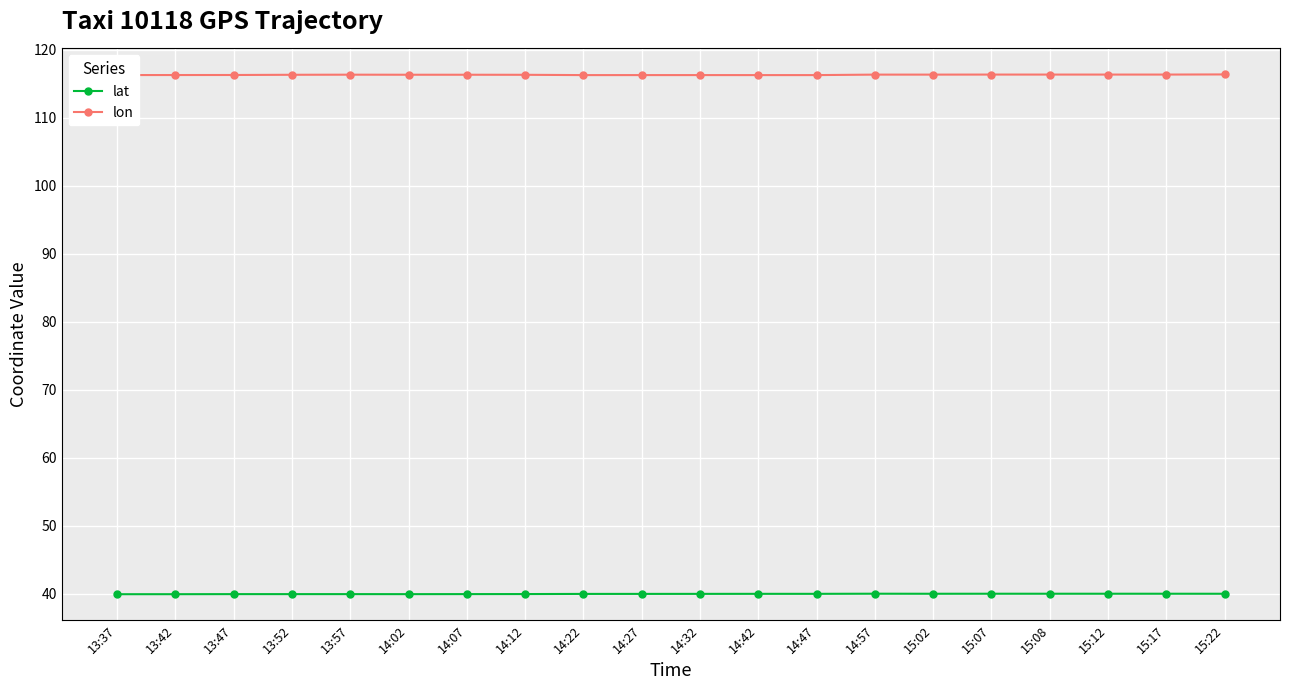

Rank the series by their maximum value, from lowest to highest.

lat, lon